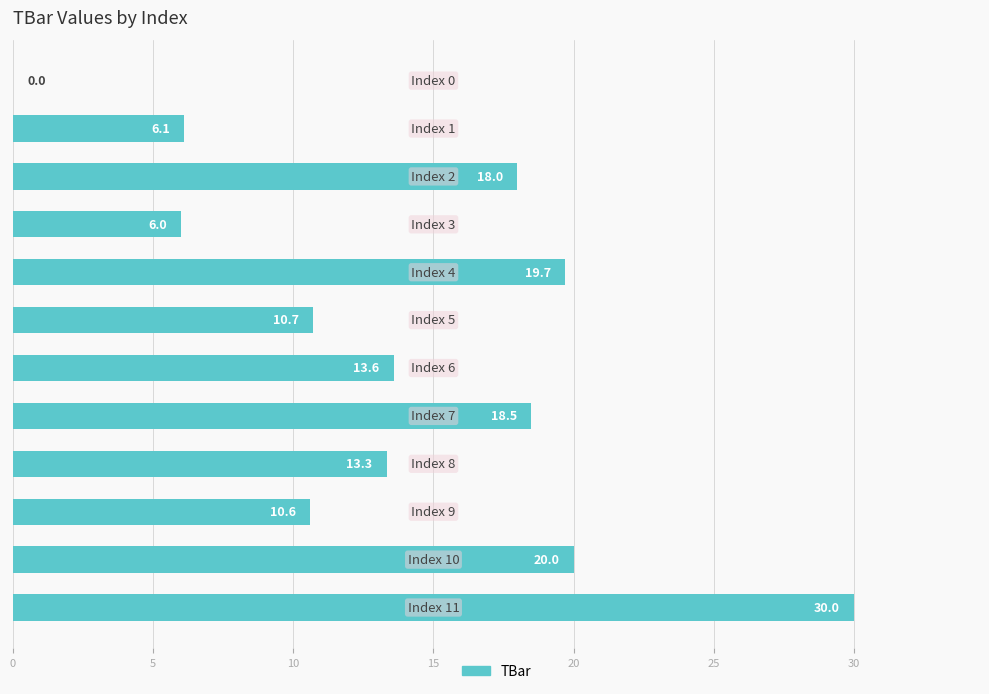

What is the maximum value shown in the chart?

30.0